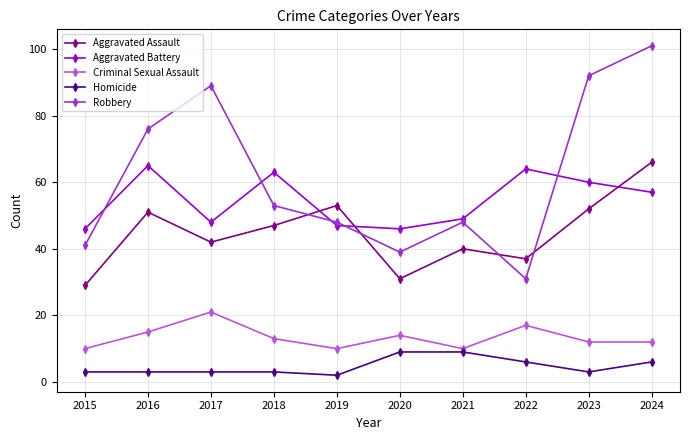

What is the sum of the Criminal Sexual Assault values at 2020 and 2018?

27